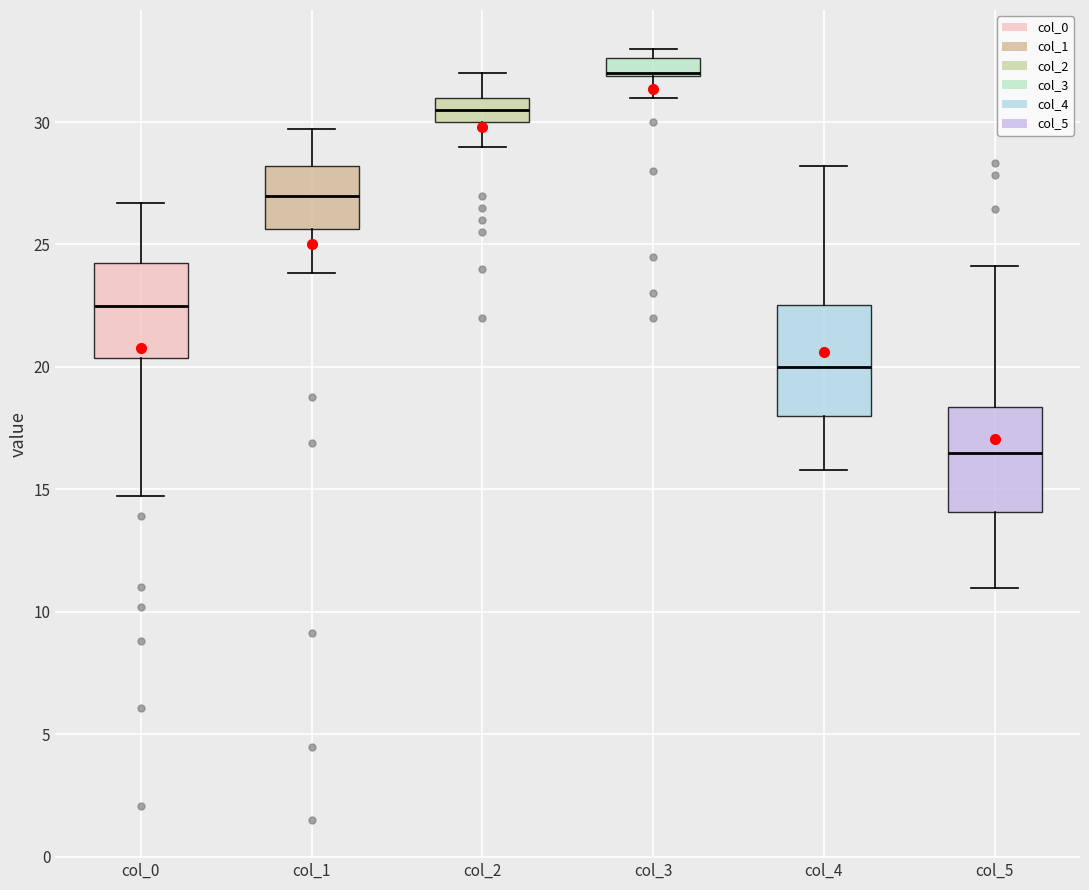

Reading left to right, read every box against the y-axis: the position of its median line, the range the box covers, and the ends of its whiskers. The values are not printed on the chart, so give them approximately, as read against the axis.

col_0: median 22.5, box 20.5 to 24.5, whiskers 14.5 to 26.5
col_1: median 27.0, box 25.5 to 28.0, whiskers 24.0 to 29.5
col_2: median 30.5, box 30.0 to 31.0, whiskers 29.0 to 32.0
col_3: median 32.0 (drawn on the box's lower edge), box 32.0 to 32.5, whiskers 31.0 to 33.0
col_4: median 20.0, box 18.0 to 22.5, whiskers 16.0 to 28.0
col_5: median 16.5, box 14.0 to 18.5, whiskers 11.0 to 24.0